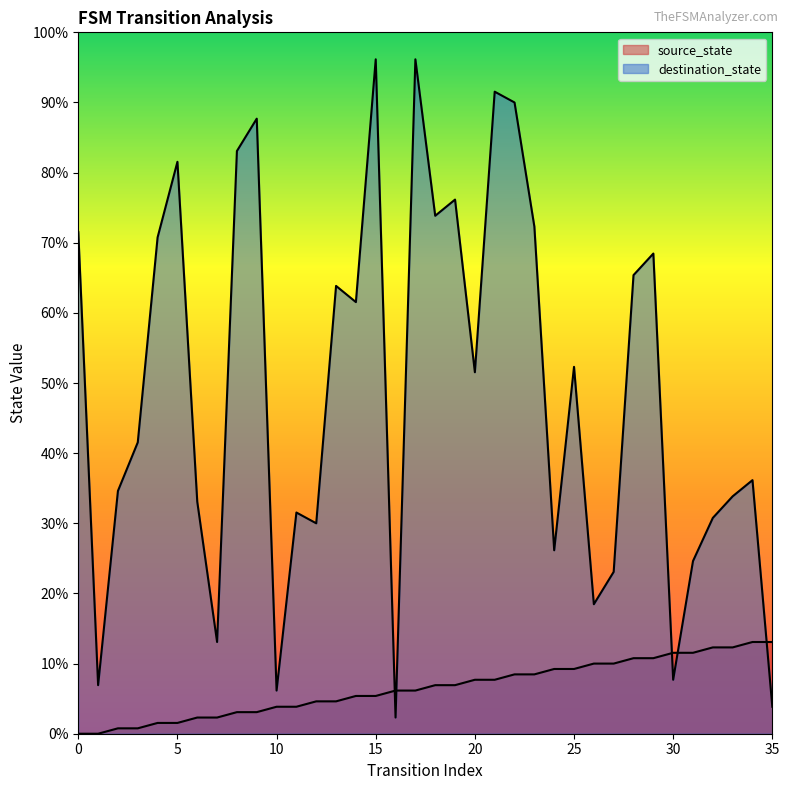

Which has a higher value, 12 or 26?

26